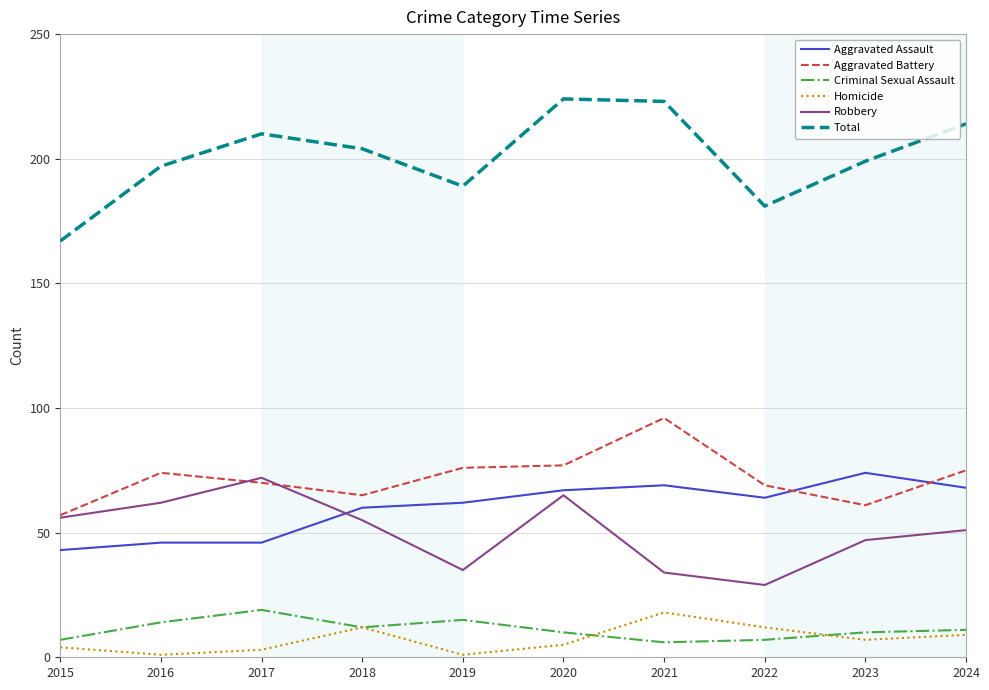

How many lines are shown in the chart?

6